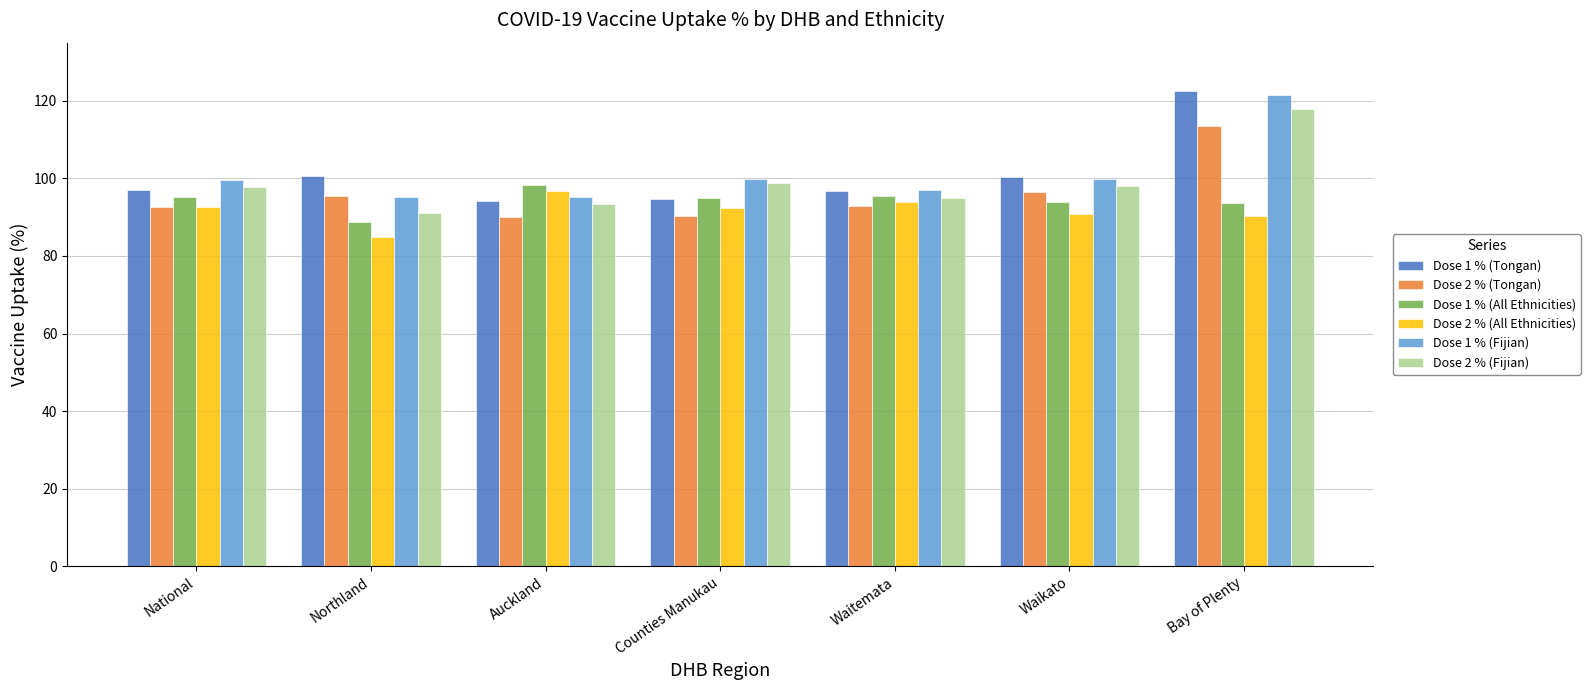

How many data points does each series have?

7